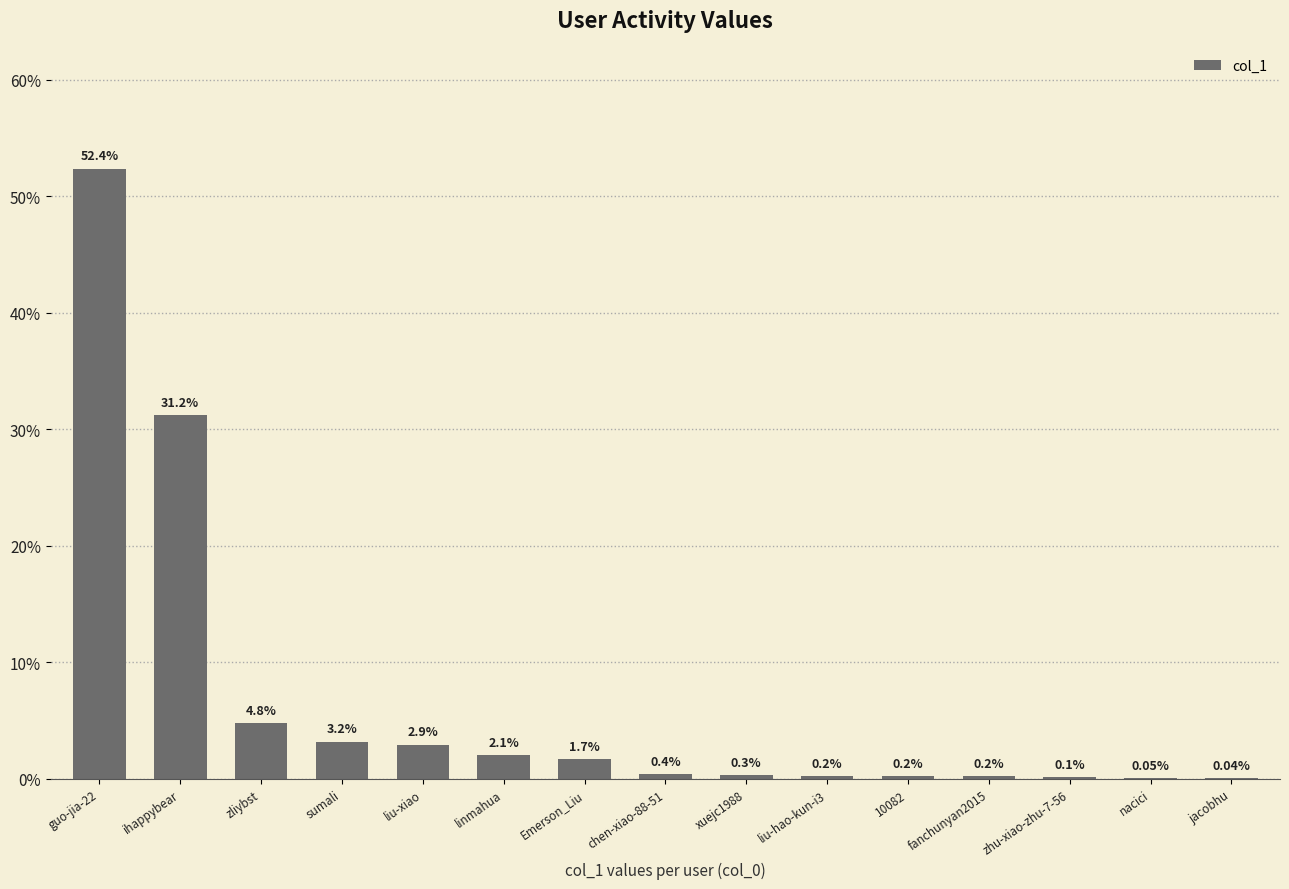

Where is the data nearest to the value 26?

ihappybear